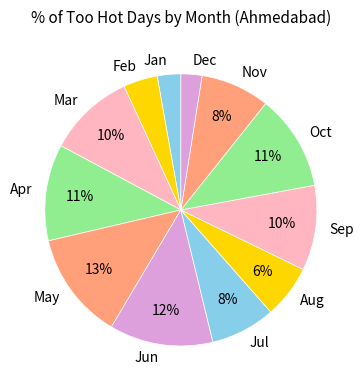

Does Feb account for over 50% of the chart?

No